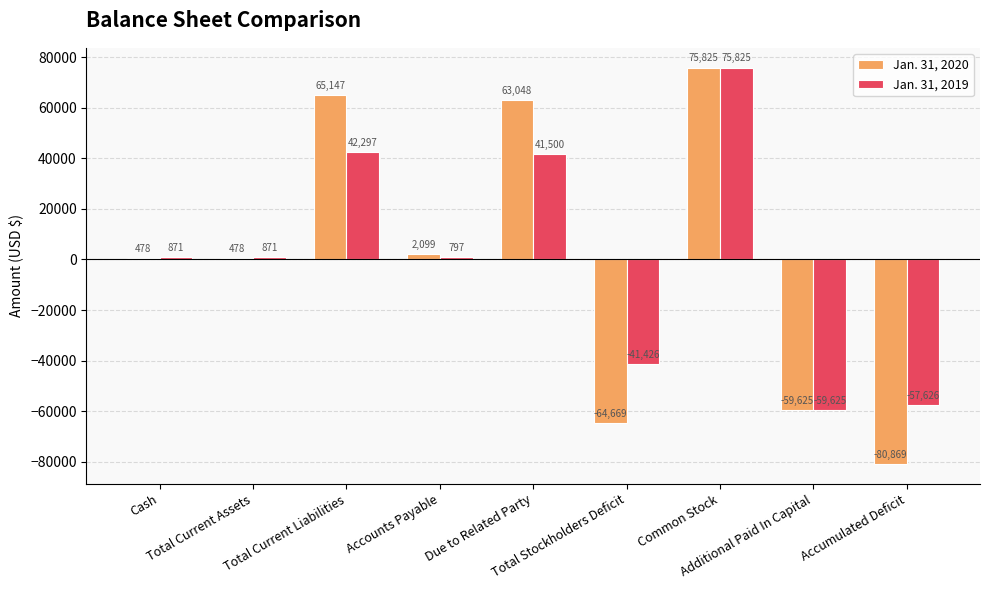

Which series has the widest spread of values?

Jan. 31, 2020